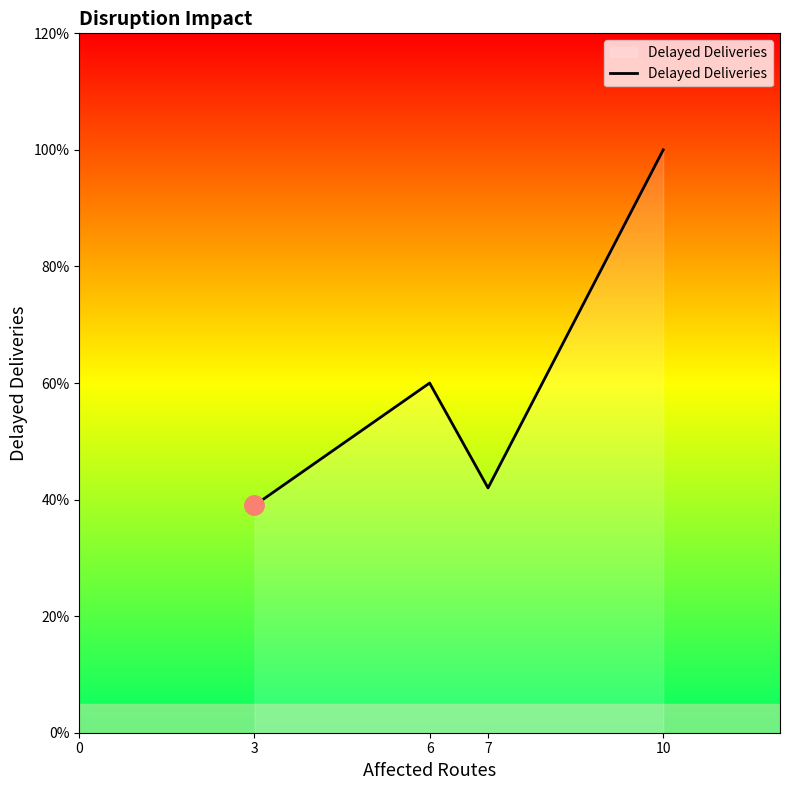

What is the change in value from 6 to 7?

-18